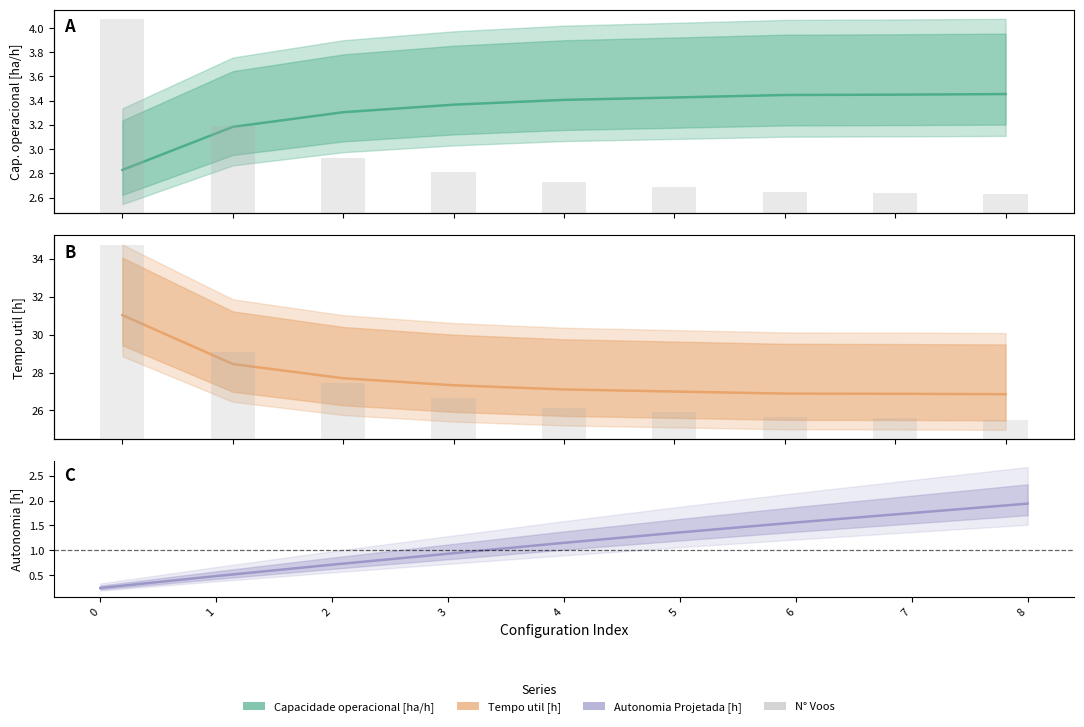

What is the difference between the second highest and second lowest values in the Autonomia Projetada [h] series?

1.3